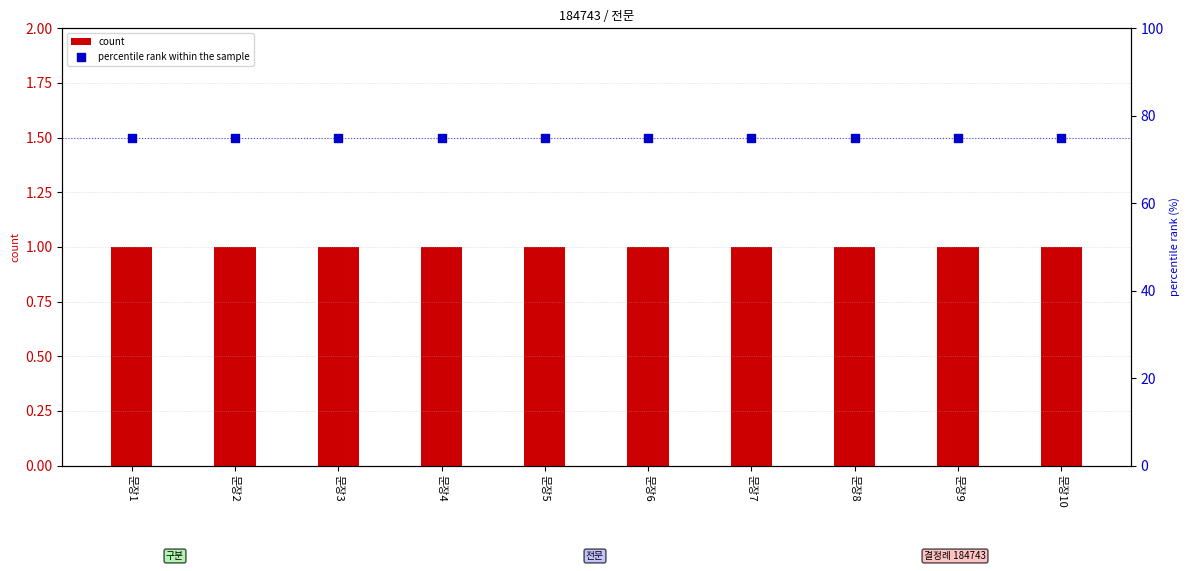

Which series reaches the minimum Y coordinate?

count